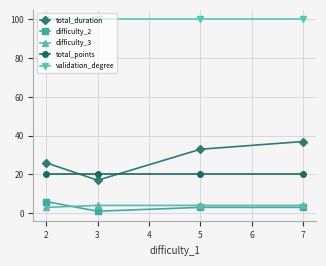

Which series has the largest range (max minus min)?

total_duration